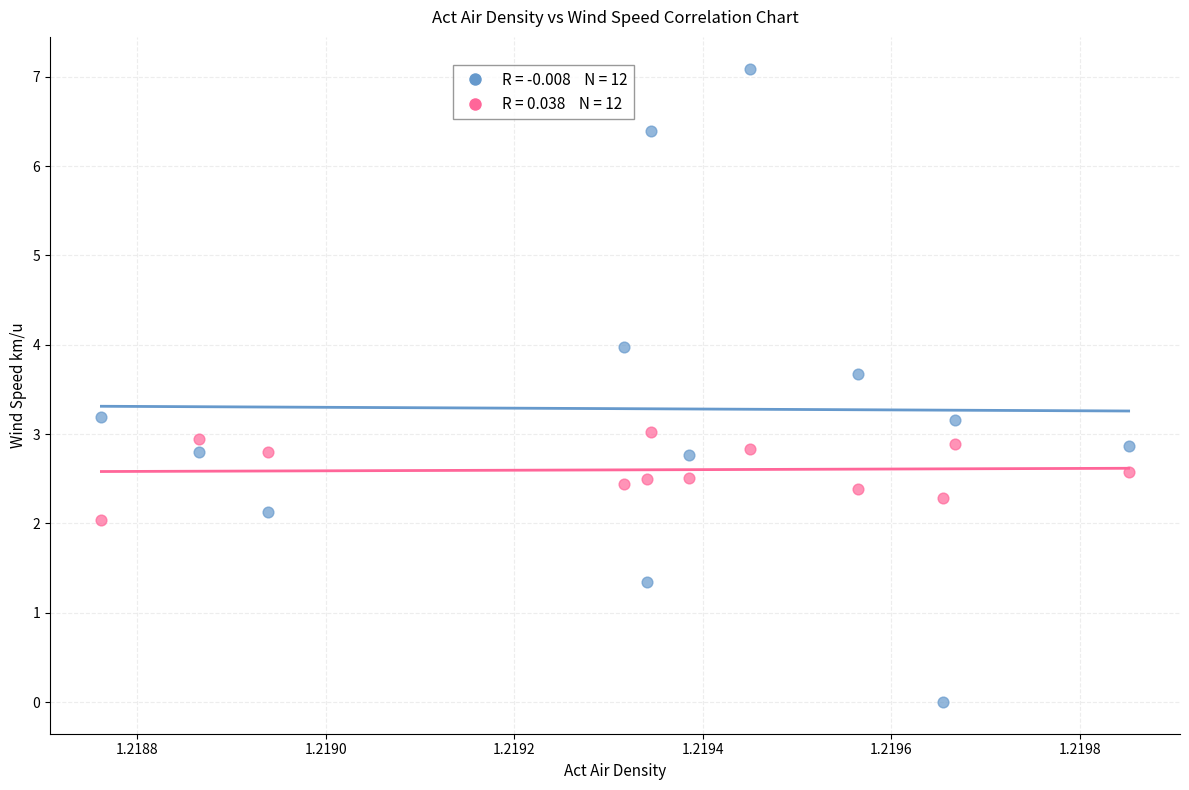

Across all data points, what is the range of Y values (max minus min)?

7.1